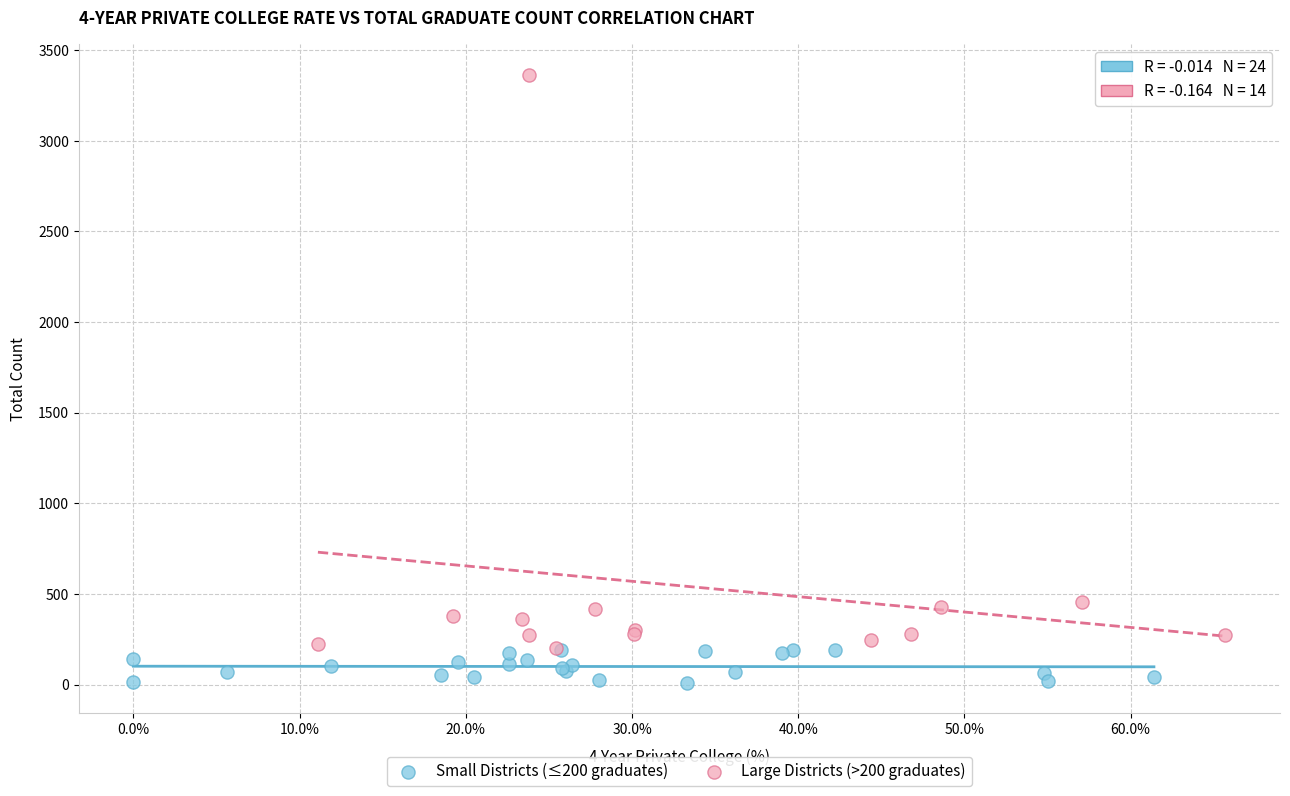

Which series has the widest spread of Y values?

Large Districts (>200 graduates)